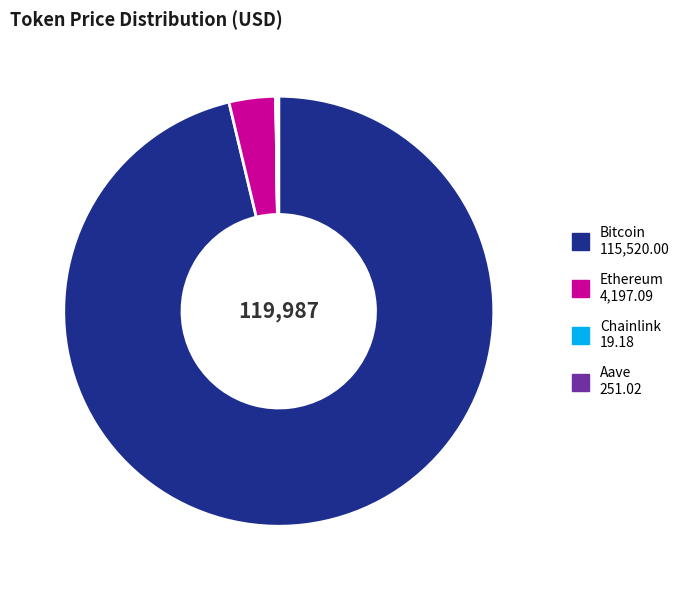

True or false: Ethereum accounts for 3% of the total.

True